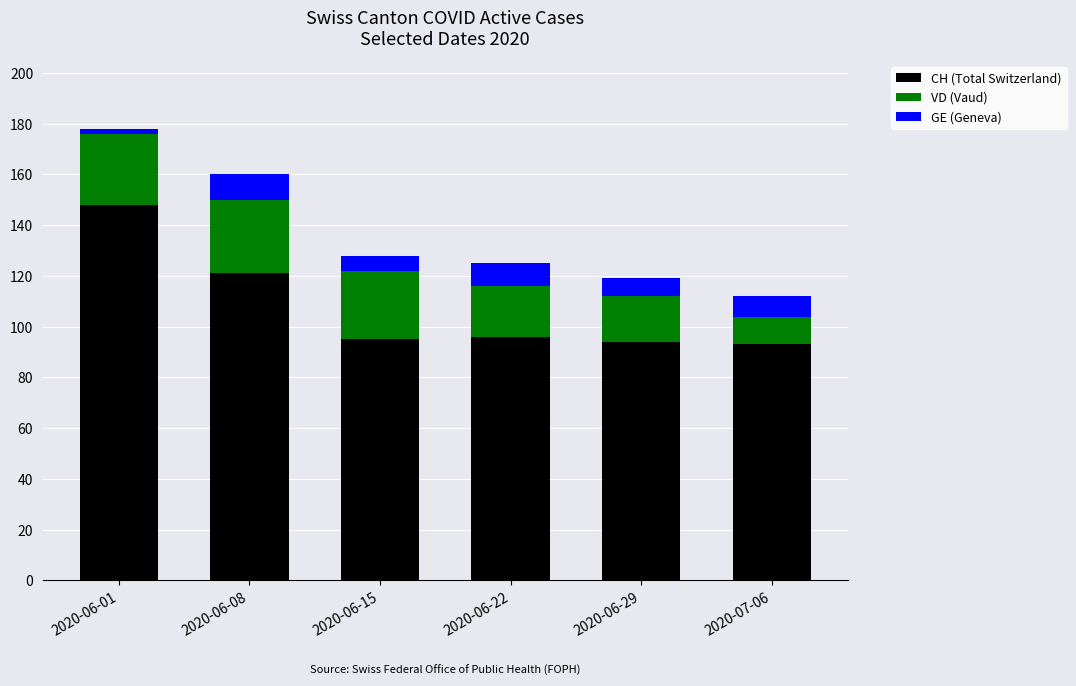

True or false: CH (Total Switzerland) has a value of 94 at 2020-06-29.

True